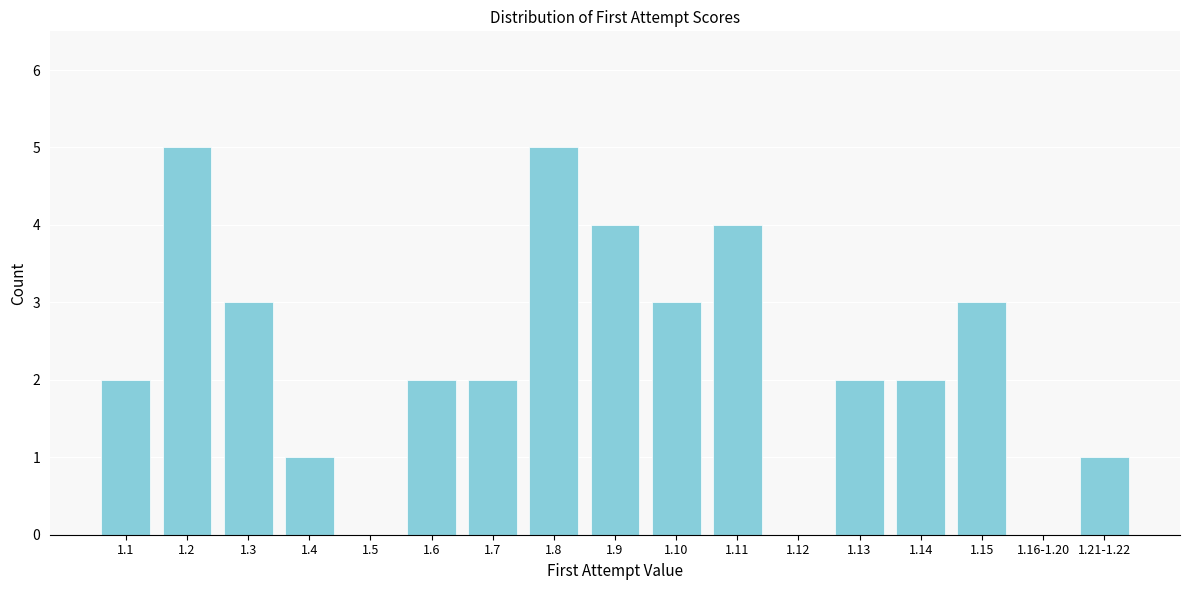

Reading left to right, transcribe all the data shown in this chart.

1.1=2	1.2=5	1.3=3	1.4=1	1.5=0	1.6=2	1.7=2	1.8=5	1.9=4	1.10=3	1.11=4	1.12=0	1.13=2	1.14=2	1.15=3	1.16-1.20=0	1.21-1.22=1